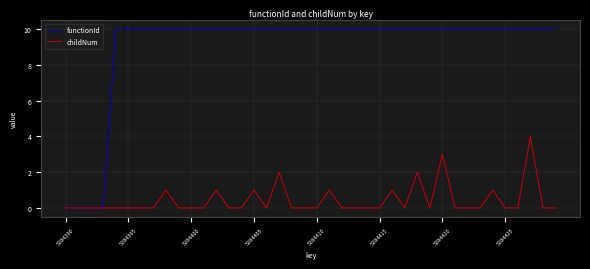

How many lines are shown in the chart?

2